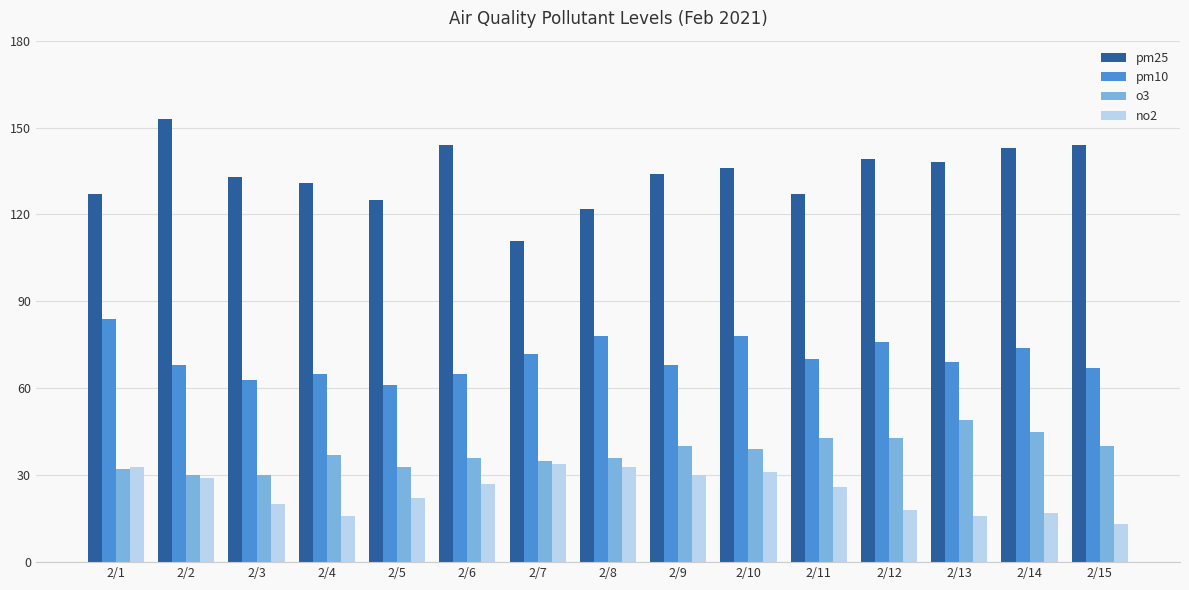

Is the value of no2 at 2/6 greater than the value of pm10 at 2/12?

No